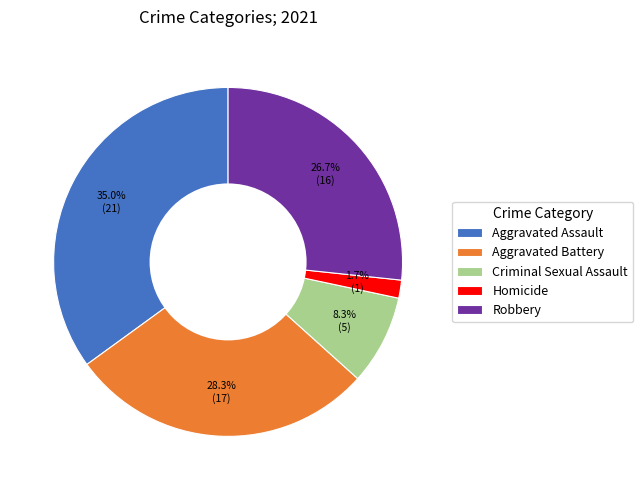

Does Aggravated Assault account for over 50% of the chart?

No